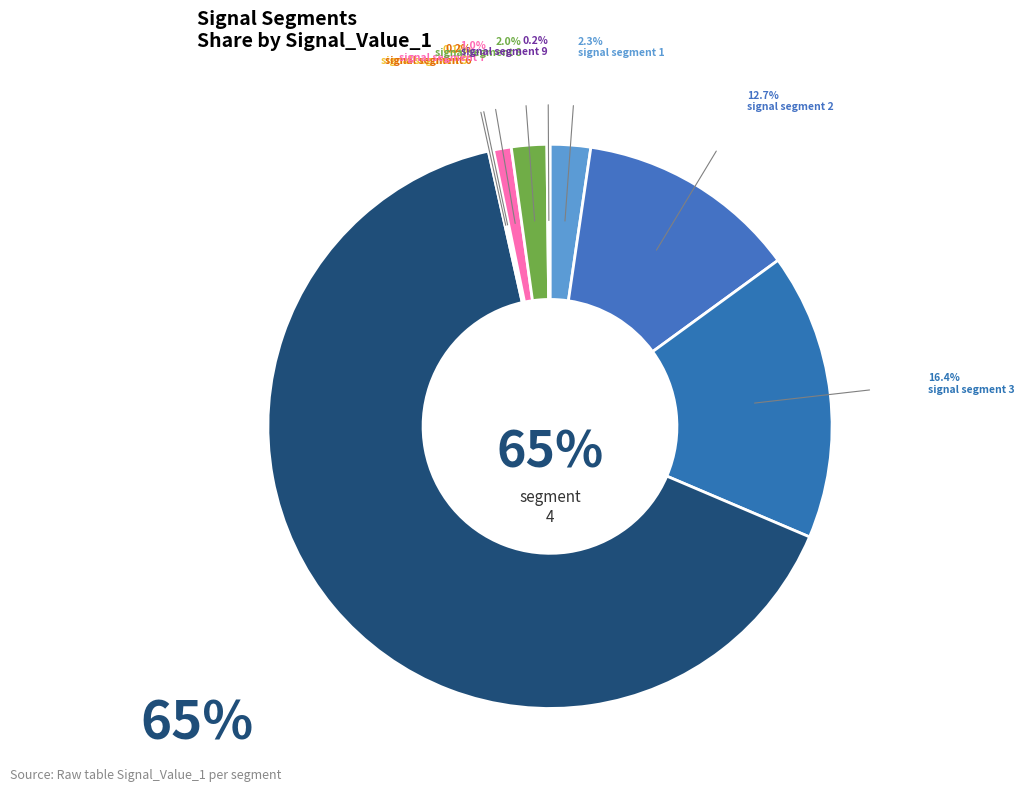

Which category has the biggest portion of the pie?

signal segment 4